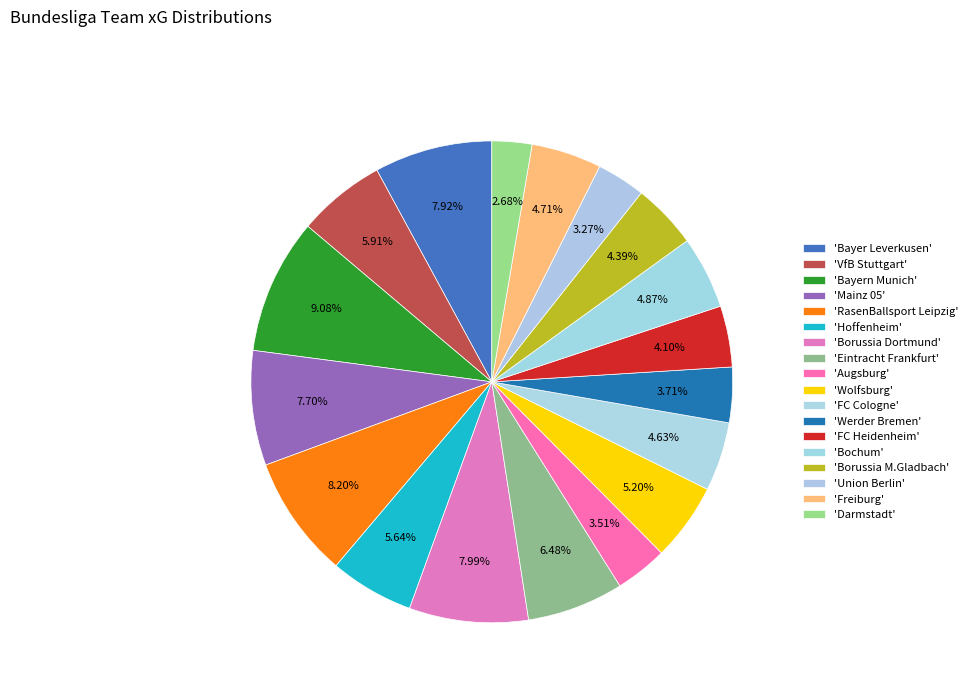

Rank the categories by value from lowest to highest.

Darmstadt, Union Berlin, Augsburg, Werder Bremen, FC Heidenheim, Borussia M.Gladbach, FC Cologne, Freiburg, Bochum, Wolfsburg, Hoffenheim, VfB Stuttgart, Eintracht Frankfurt, Mainz 05, Bayer Leverkusen, Borussia Dortmund, RasenBallsport Leipzig, Bayern Munich